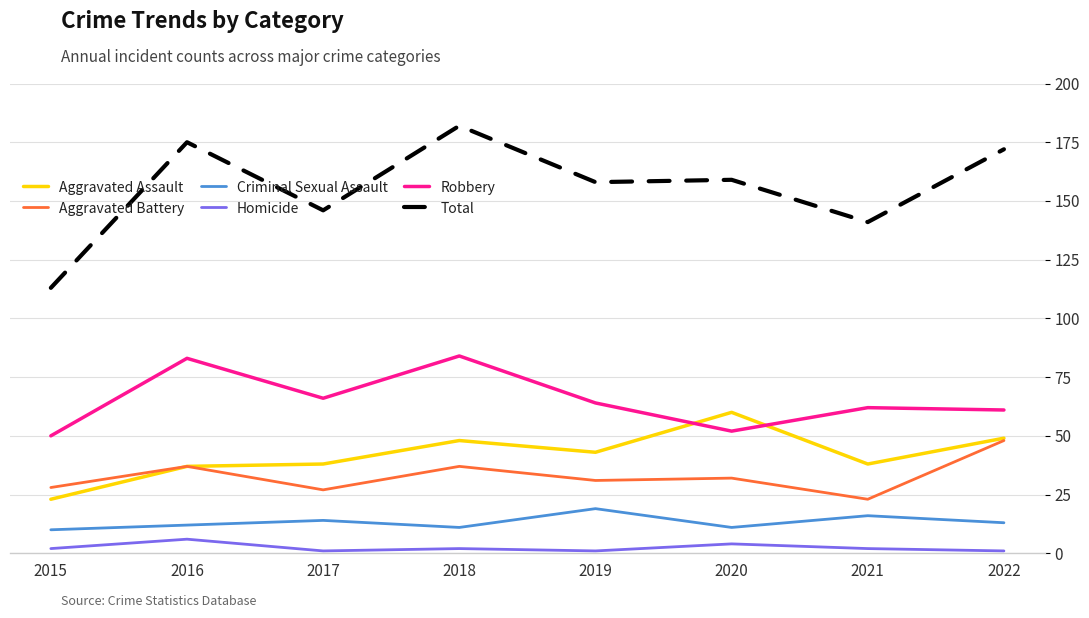

What is the highest value of the Homicide series?

6